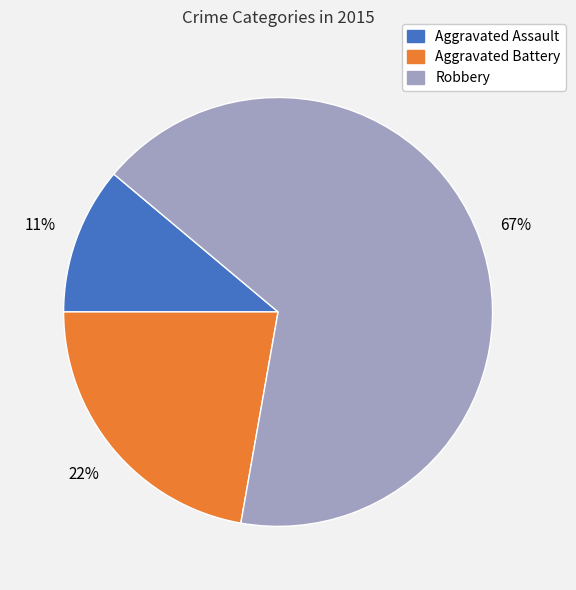

What is the ratio of the value at Aggravated Battery to the value at Aggravated Assault?

2.0